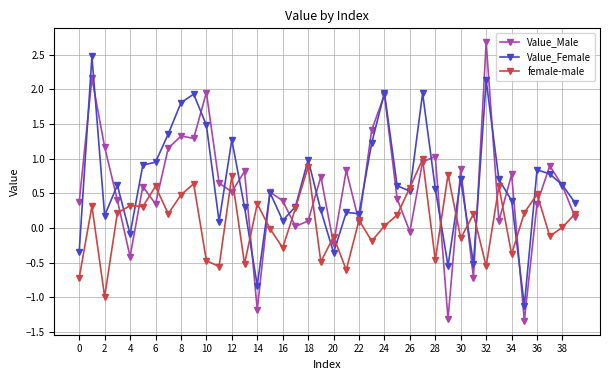

Which series has the widest spread of values?

Value_Male